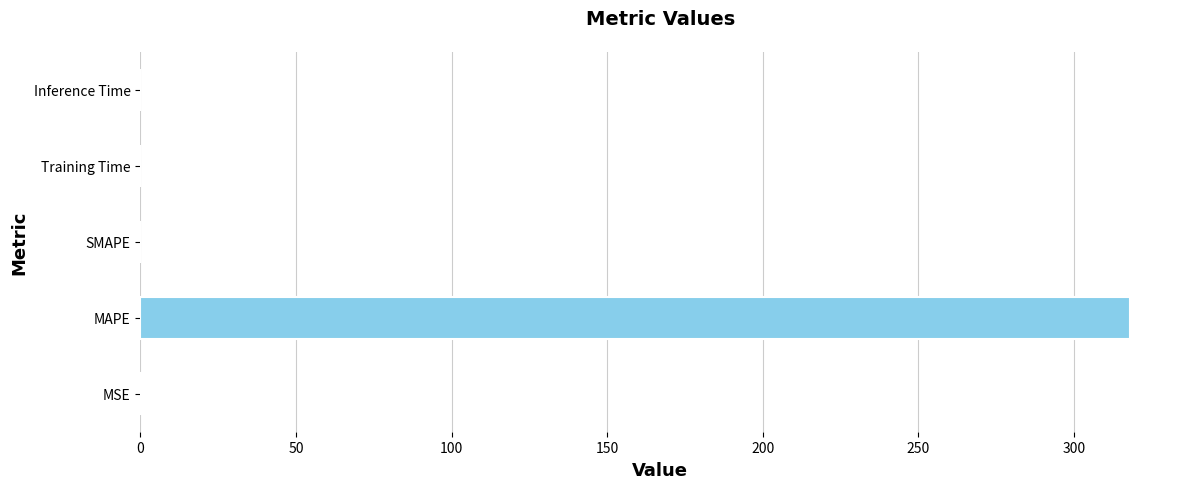

At which category does the chart reach its peak across all series?

MAPE